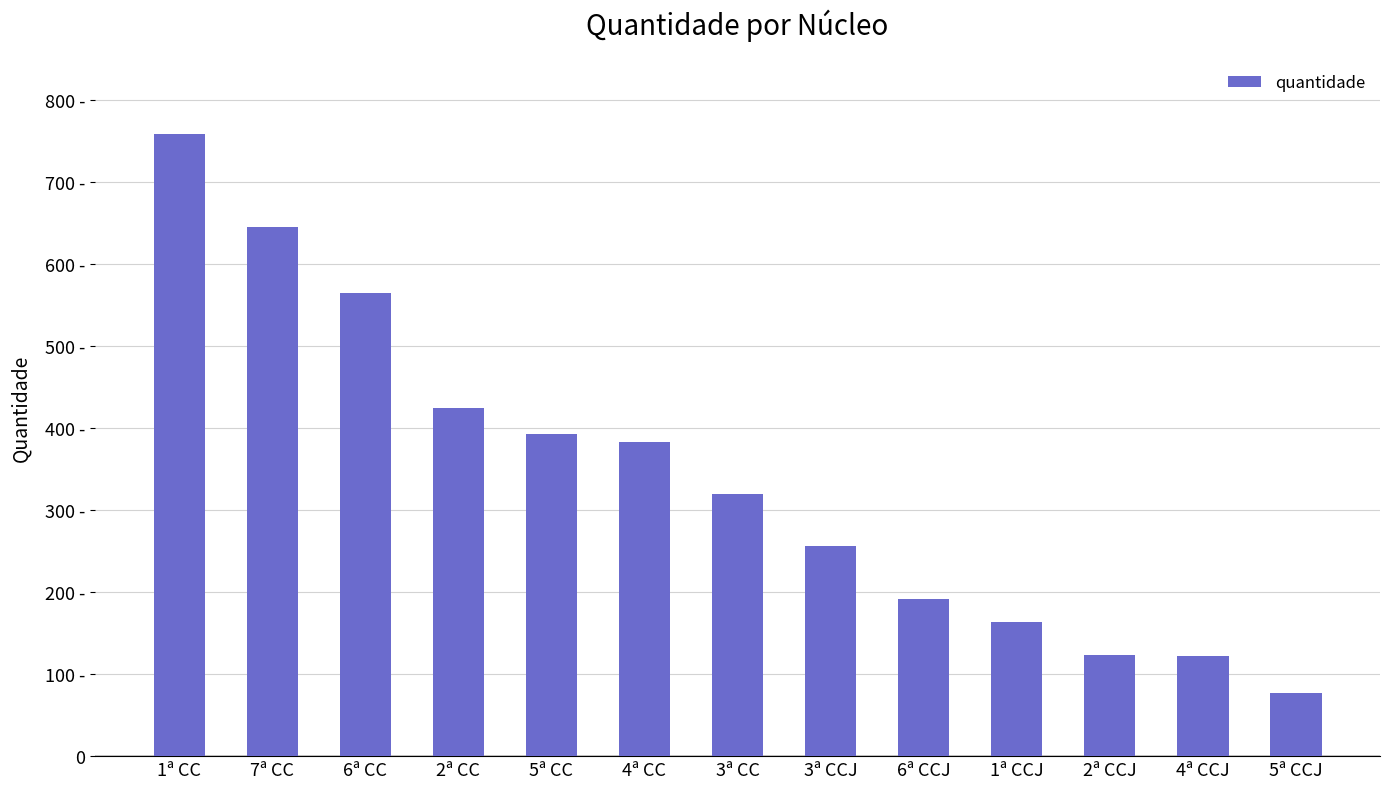

Are the bars horizontal?

No